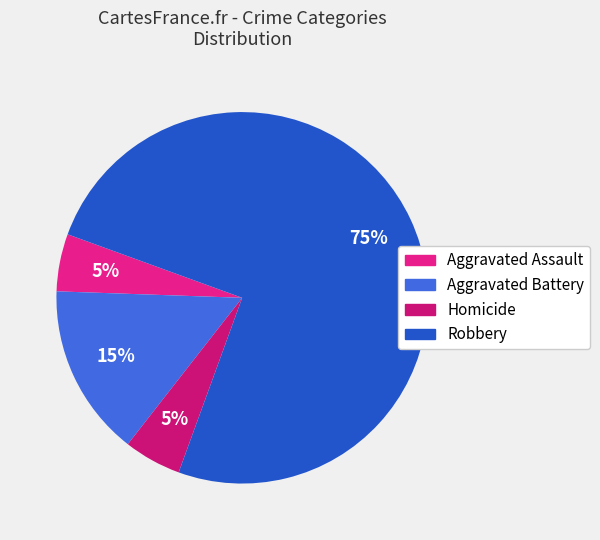

Approximately how many times larger is the value at Aggravated Battery compared to Aggravated Assault?

3.0